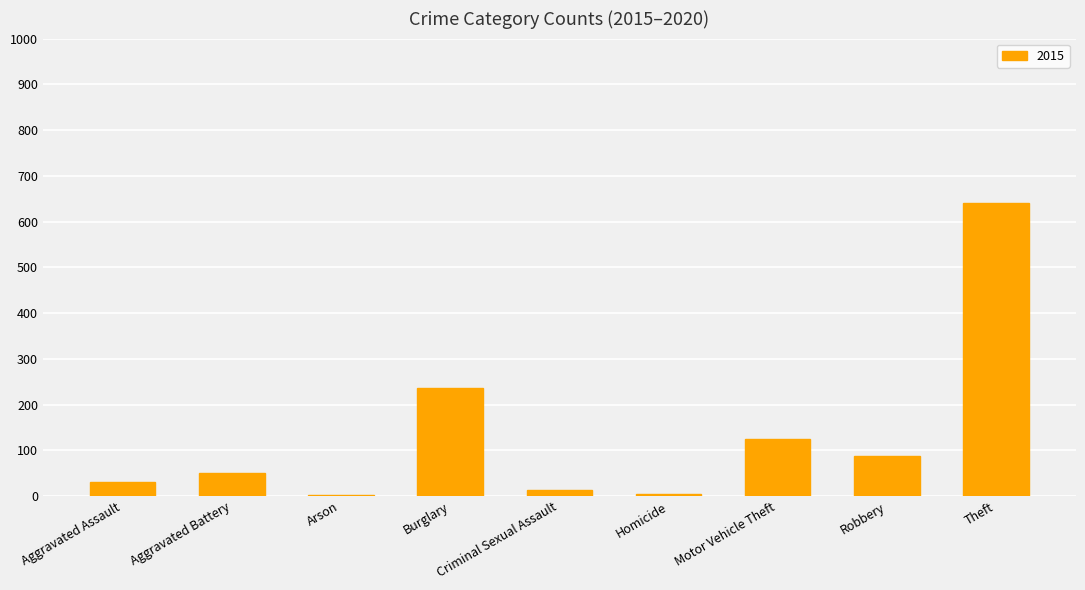

What is the change in value from Aggravated Assault to Burglary?

+205